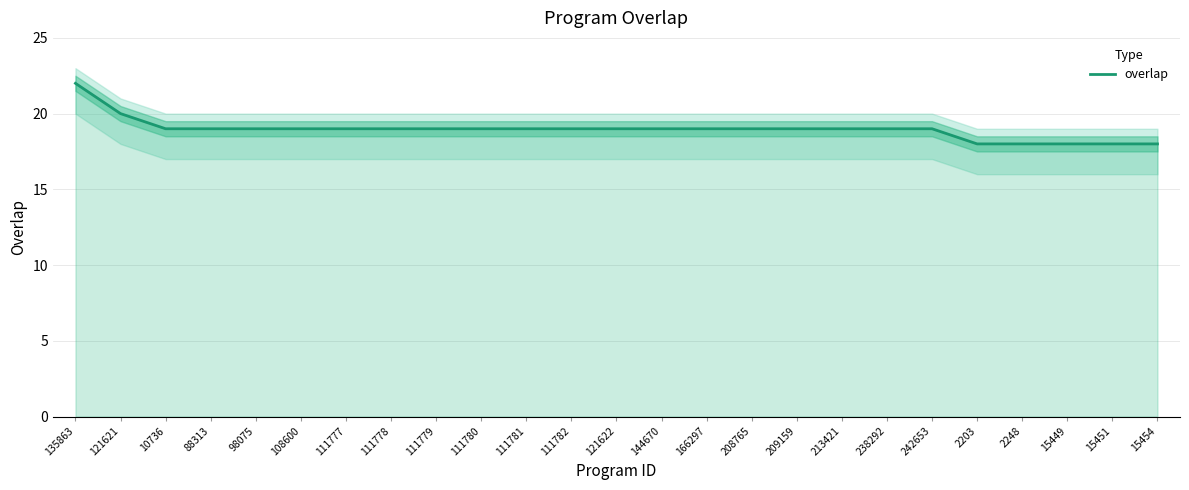

Which category has the lowest value across all series?

2203